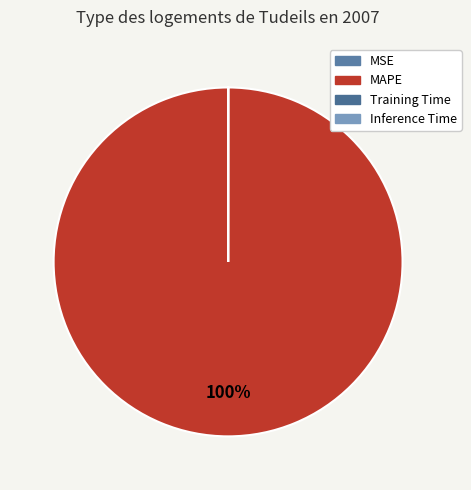

Which has a higher value, Inference Time or MAPE?

MAPE